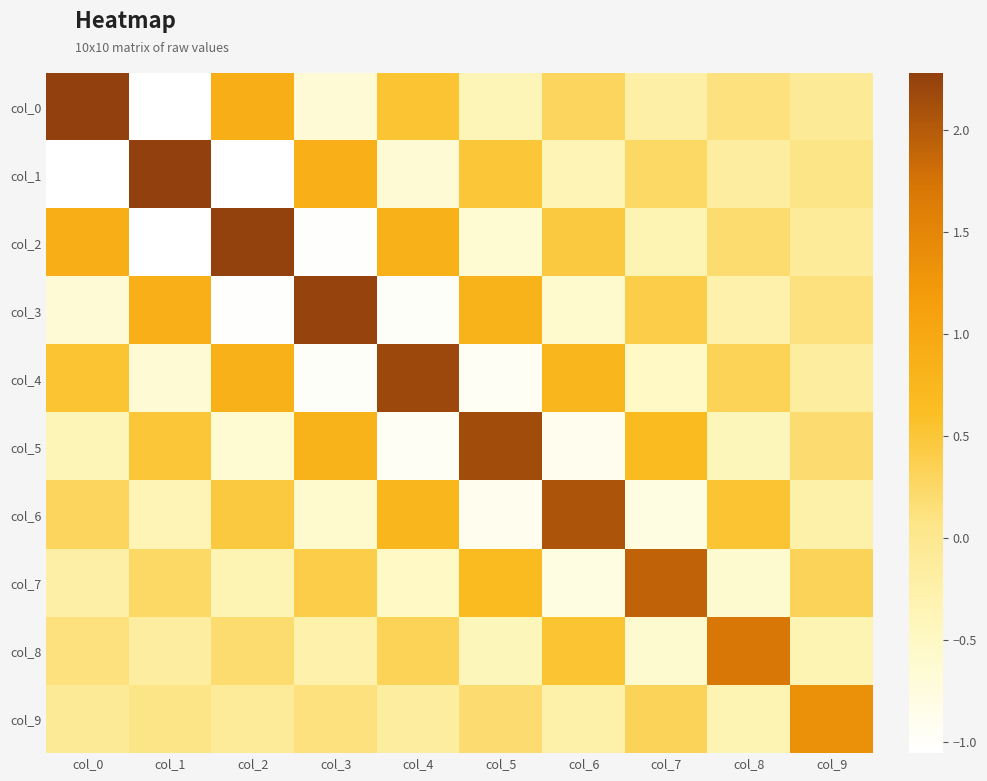

What is the difference between the highest and lowest values at col_1?

3.3